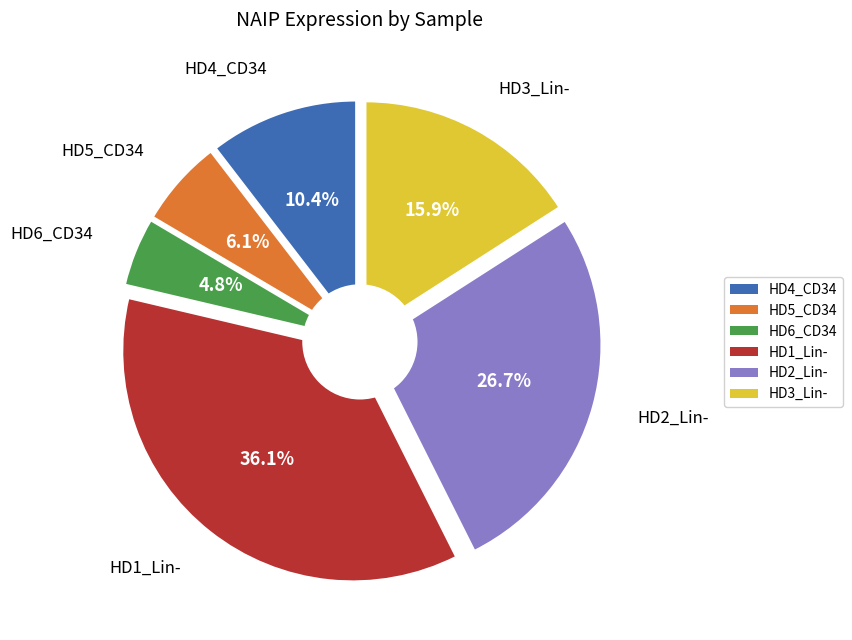

To the nearest percent, what portion does HD4_CD34 represent?

10%